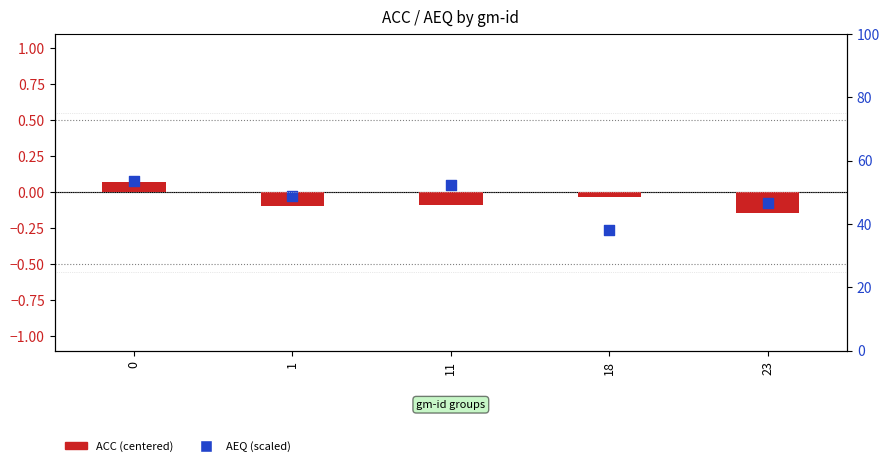

Is the value of AEQ (scaled) at 18 greater than the value of ACC (centered) at 23?

No